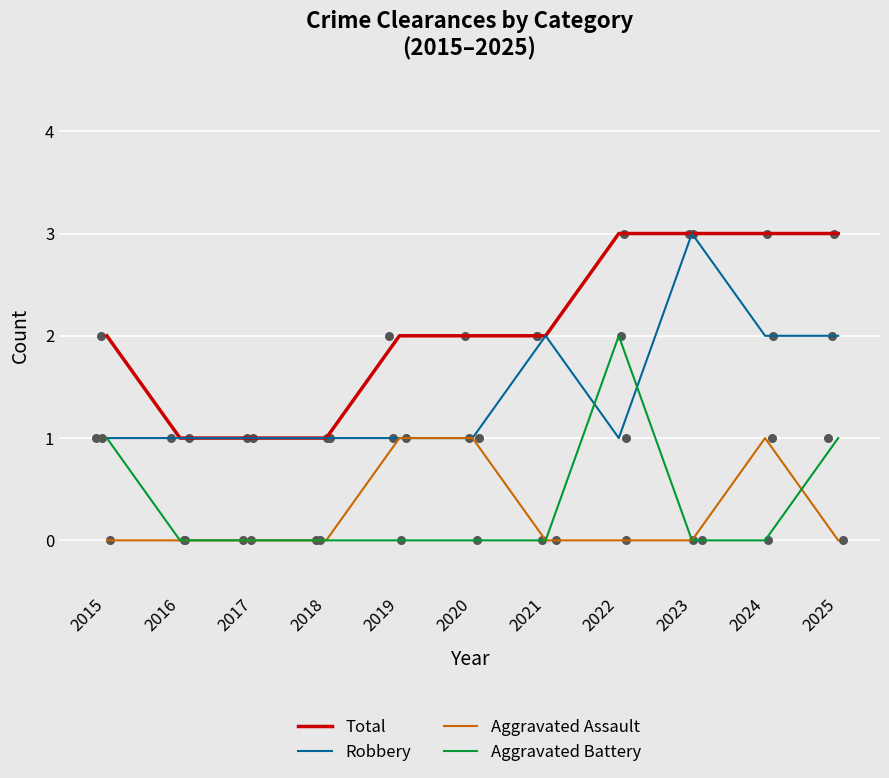

Which series reaches the minimum Y coordinate?

Aggravated Assault